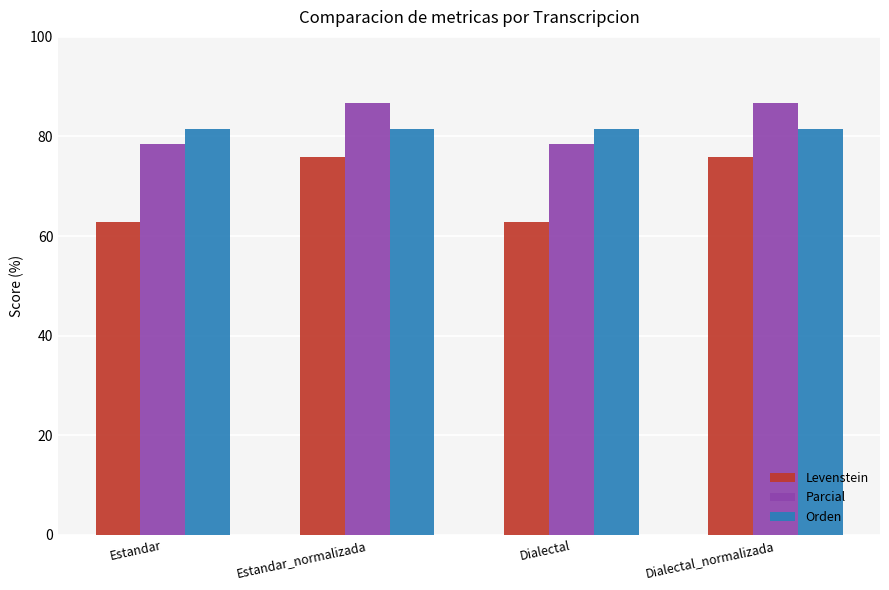

List the series in order of their peak value, highest first.

Parcial, Orden, Levenstein